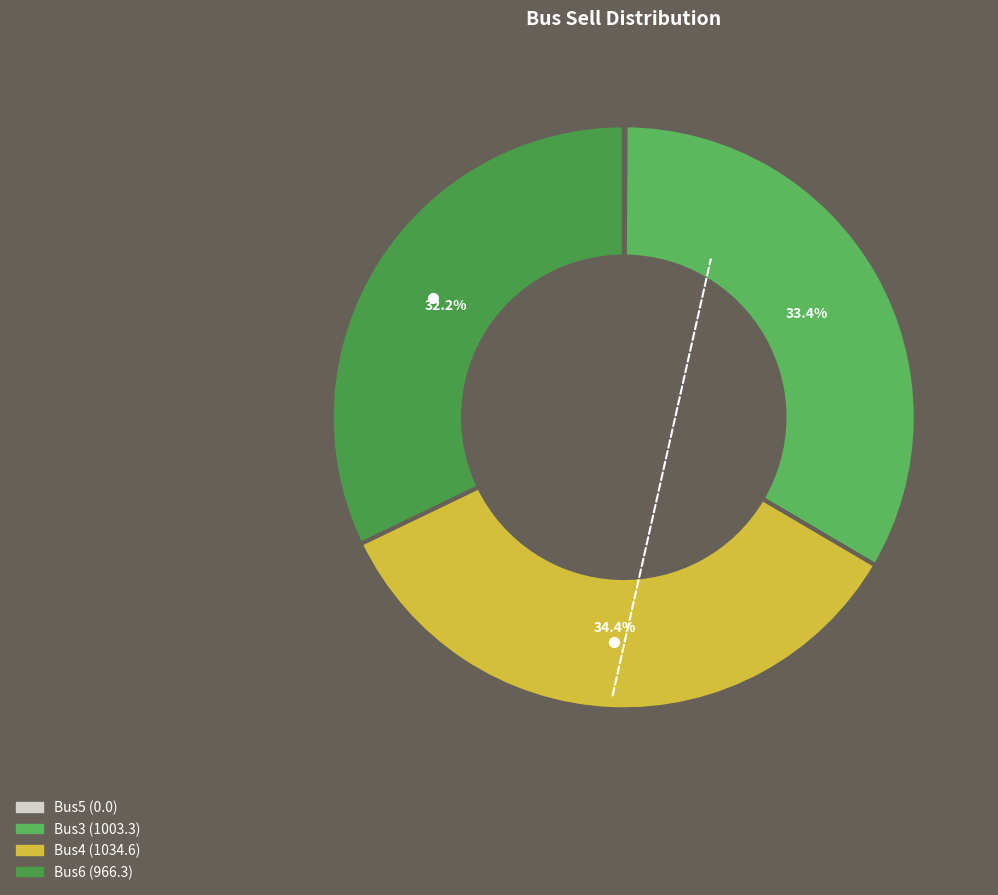

How many segments does this pie chart have?

4